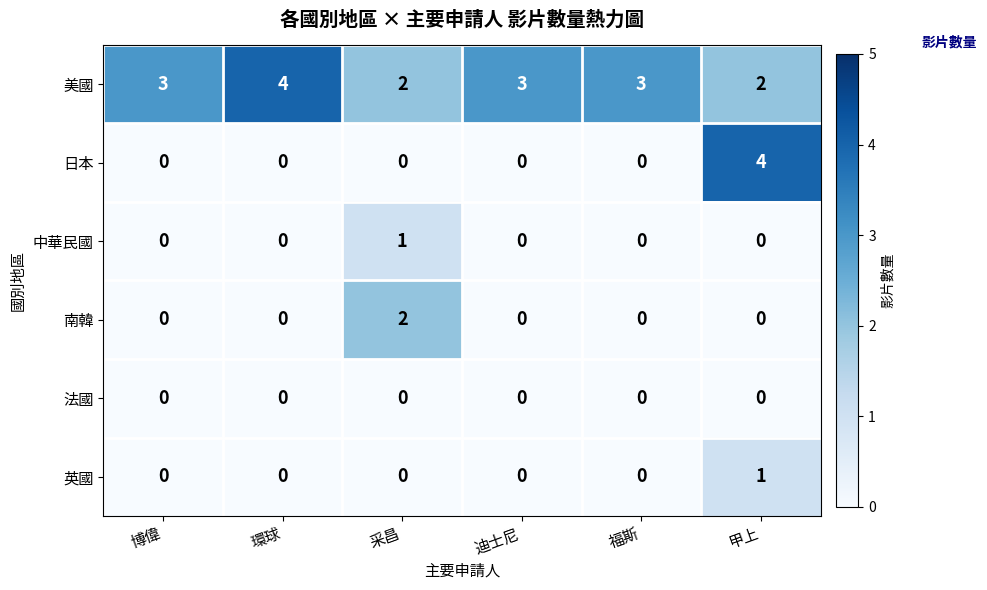

How many 南韓 values are between 0 and 1?

5